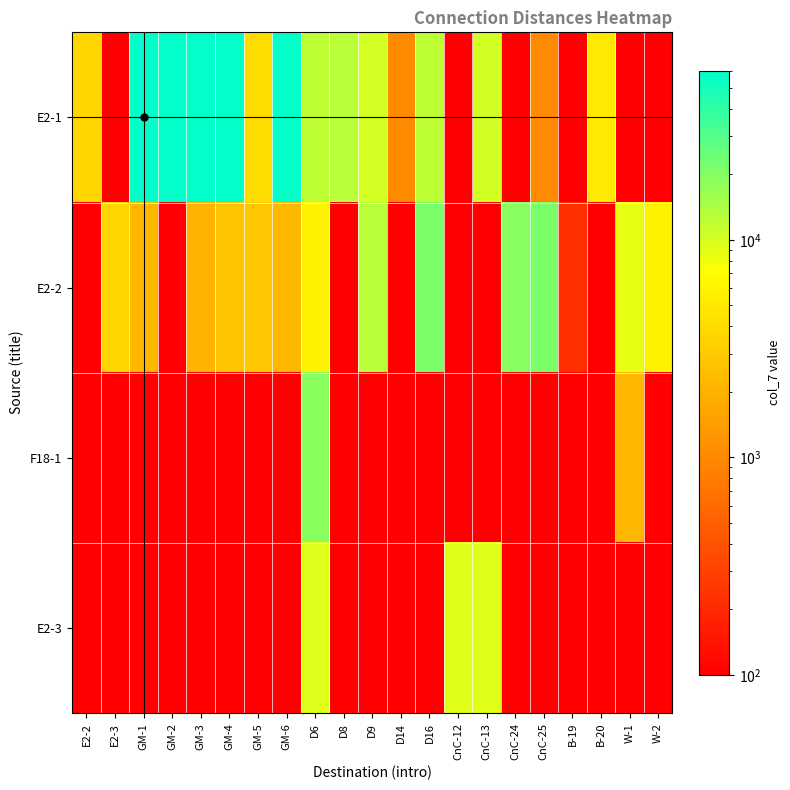

At how many categories does at least one series exceed 22970?

5